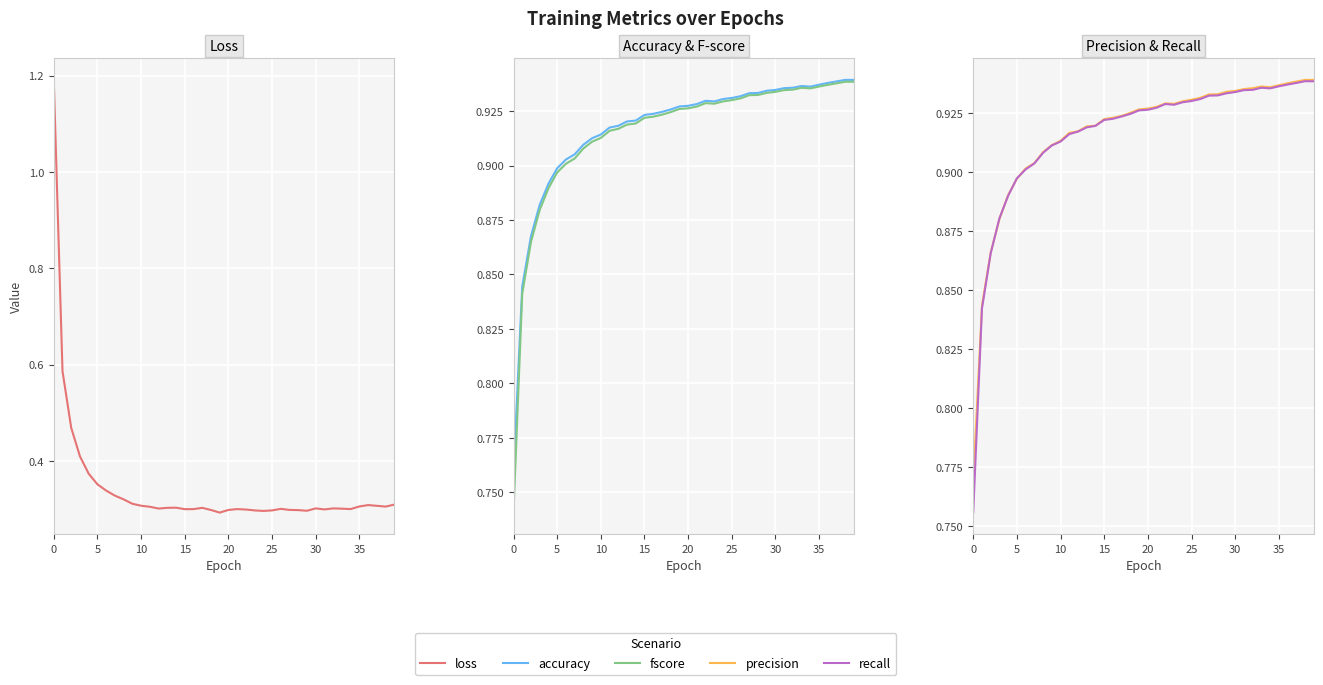

Which series changed the most between 22 and 37?

precision